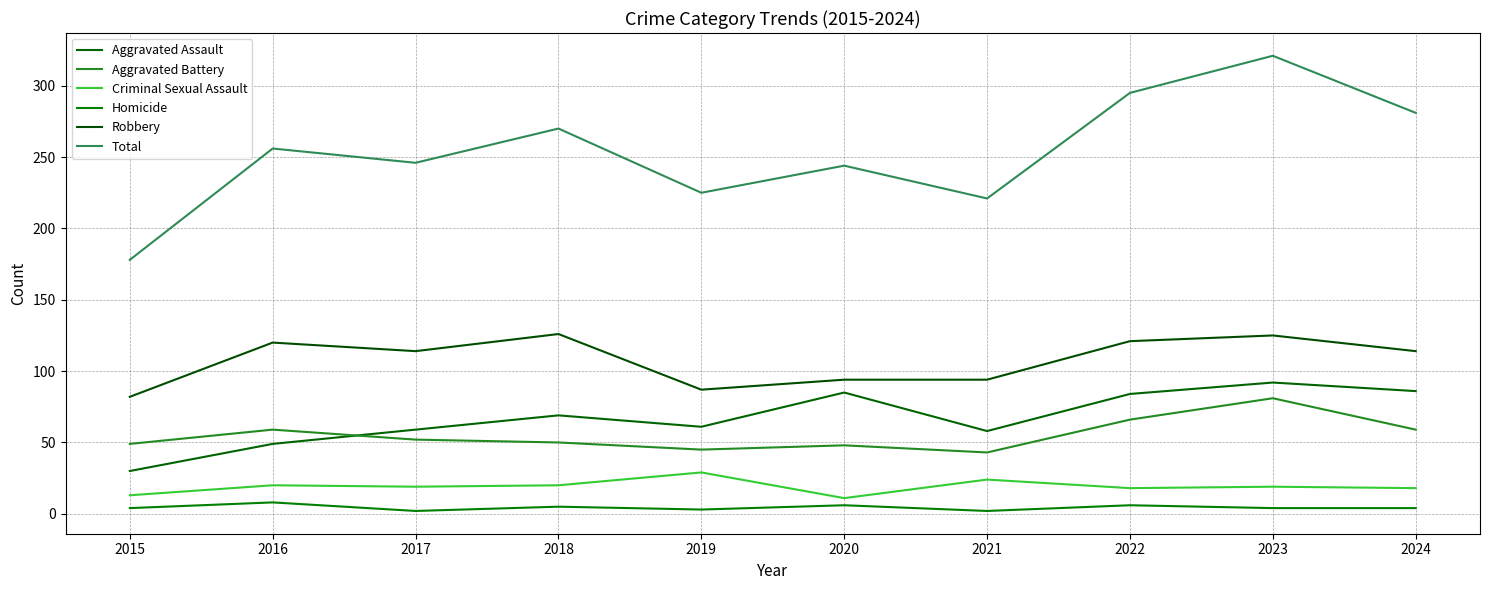

True or false: Criminal Sexual Assault and Robbery intersect in this chart.

False